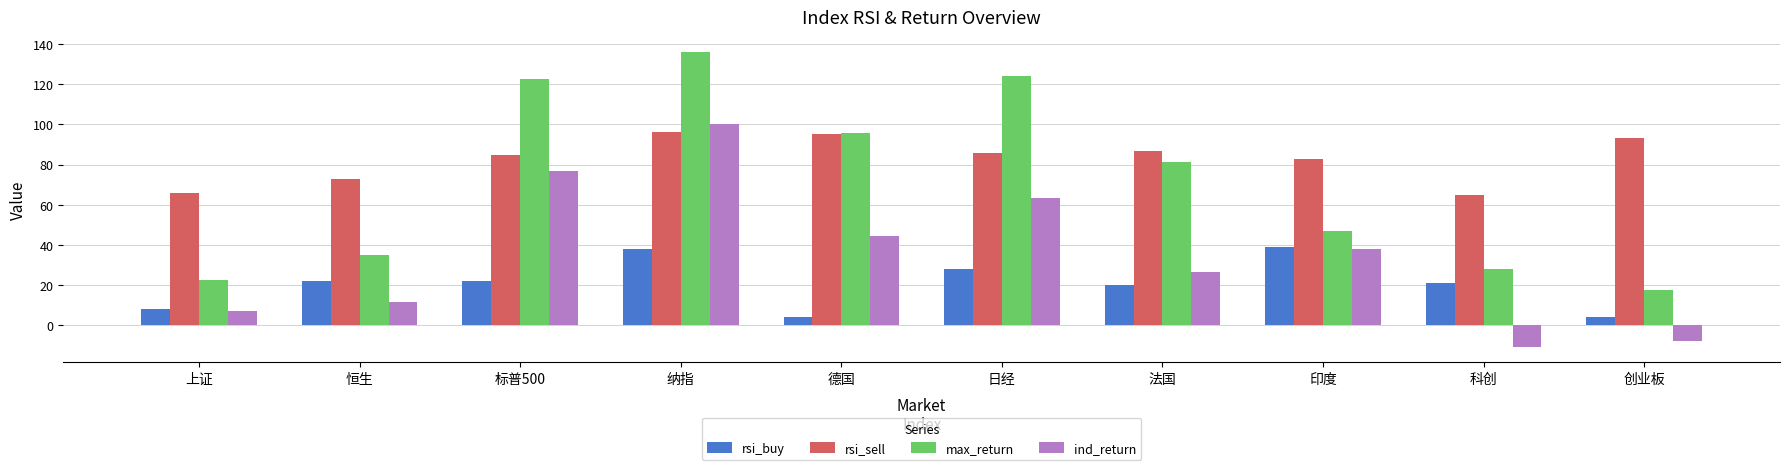

What is the average value of the rsi_buy series?

20.6